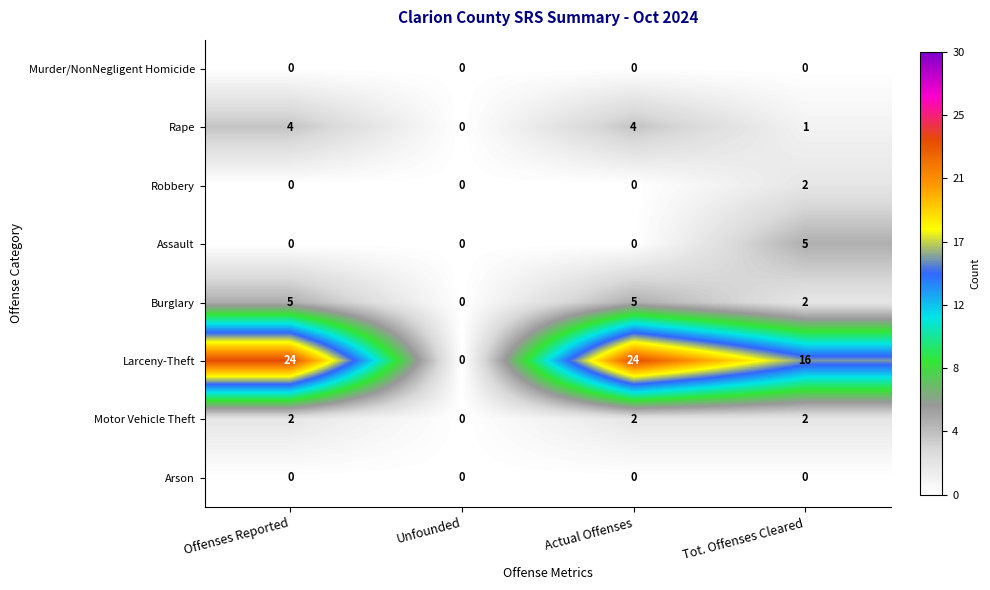

The Assault series shows -2 at Offenses Reported. True or false?

False